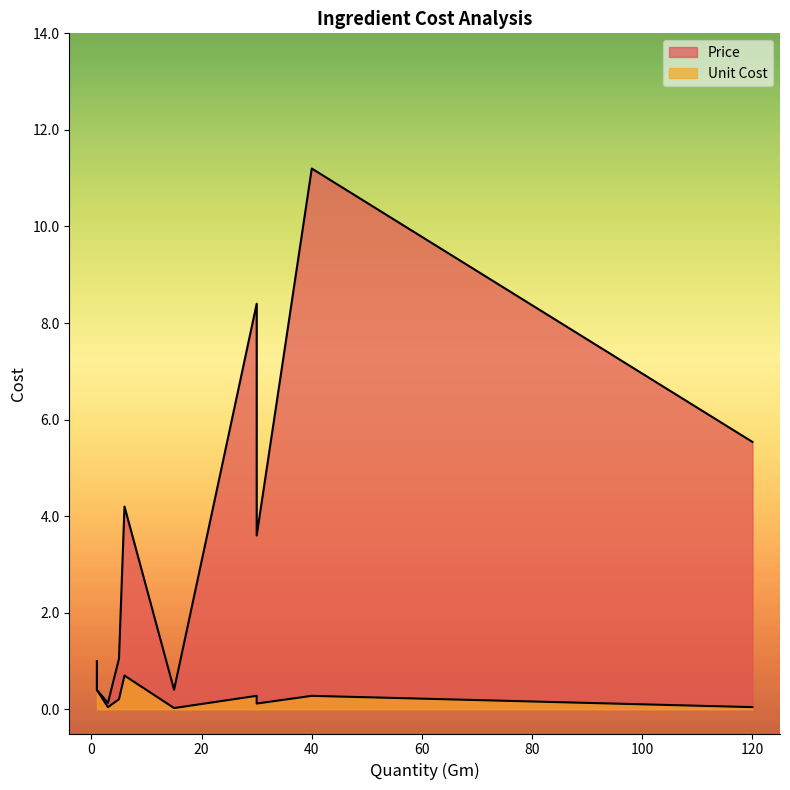

Is it true that Price equals 0.4 at Turmeric Powder?

True